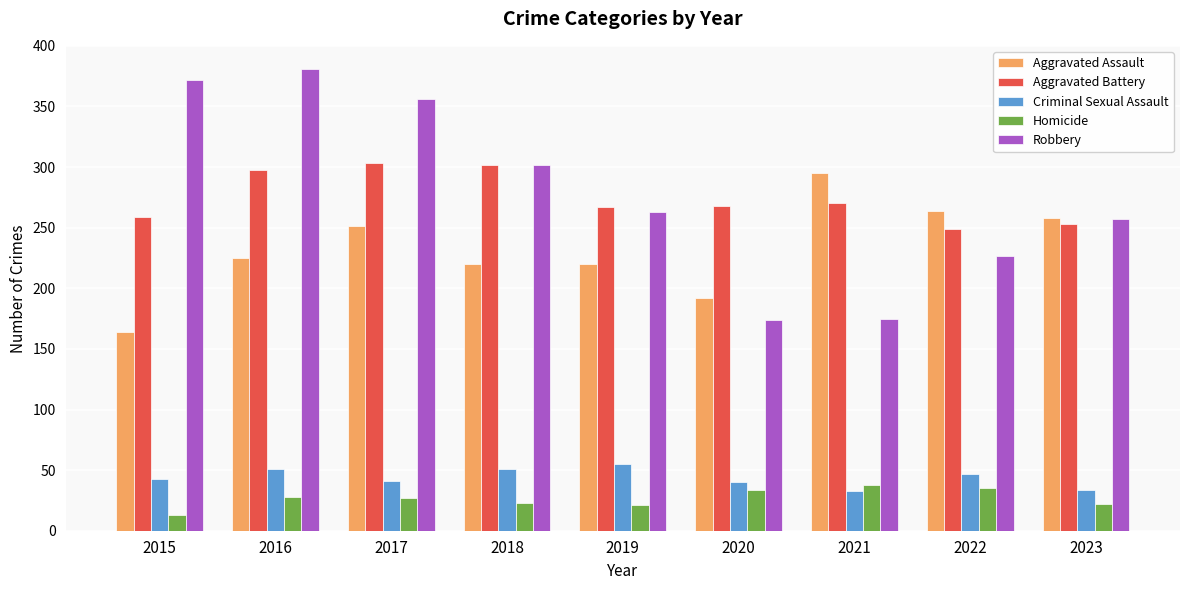

Which series has the widest spread of values?

Robbery